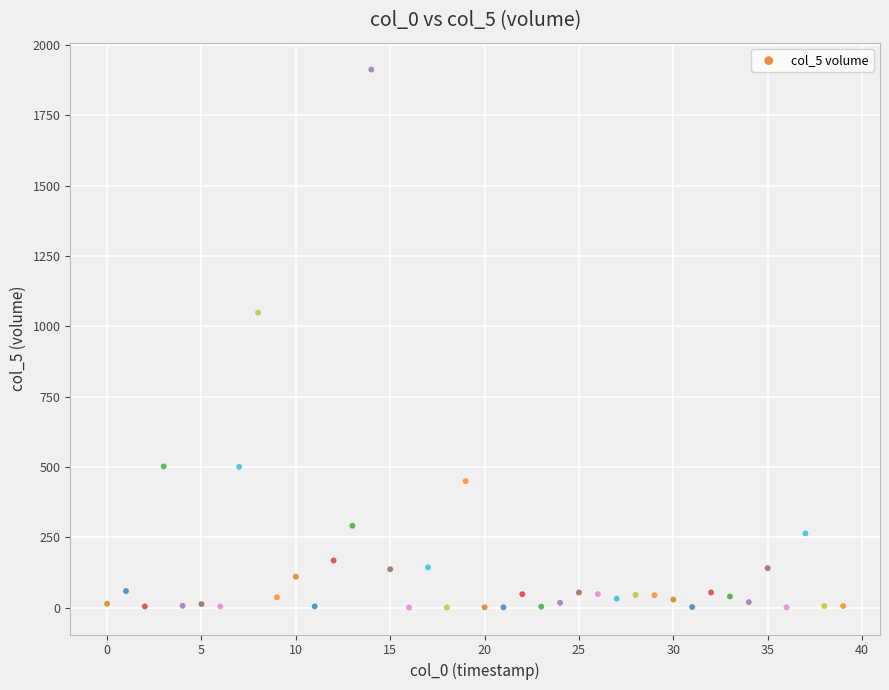

What Y value in the scatter plot is closest to 956?

1049.2